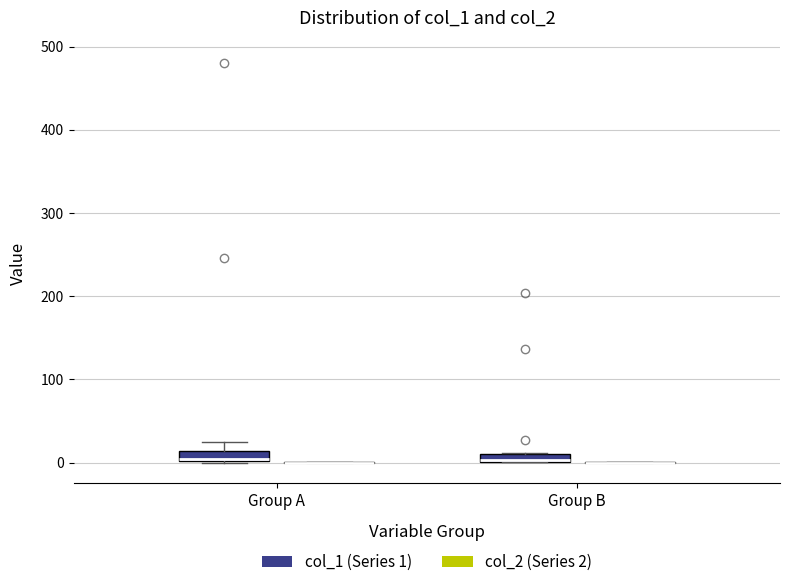

Where is the lower edge of the box for Group A (col_1 (Series 1)) on the y-axis? The values are not printed on the chart, so give them approximately, as read against the axis.

0